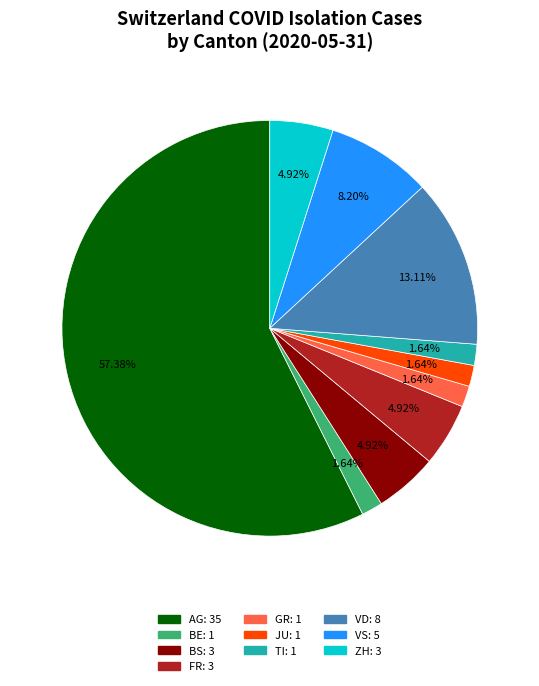

Does any single category account for the majority?

Yes